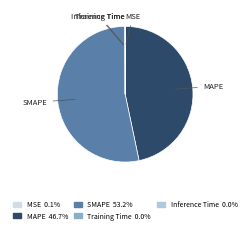

Which slice represents more than half of the pie?

SMAPE